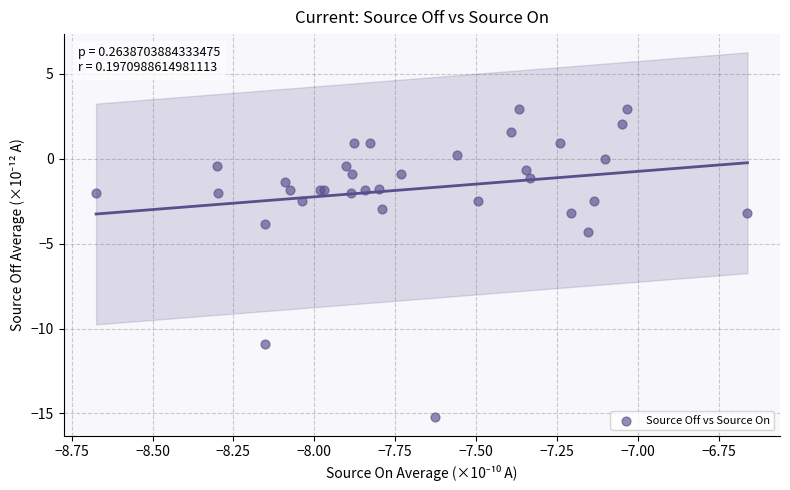

What Y value in the scatter plot is closest to -6?

-4.3